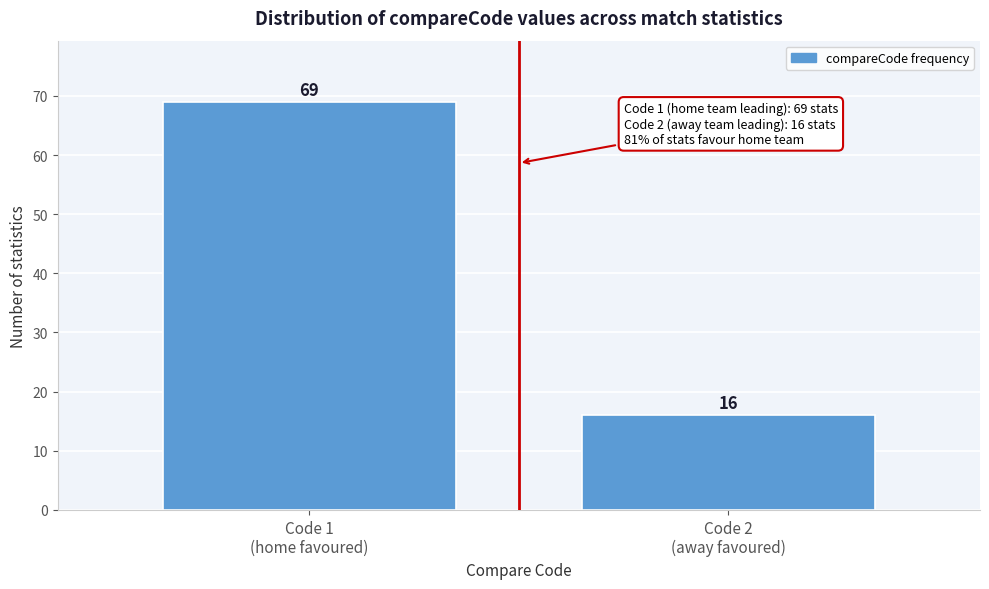

Reading left to right, extract all data points from this chart.

69	16